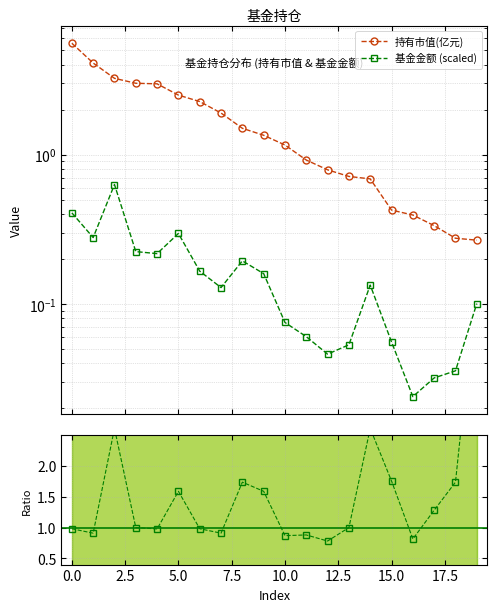

What is the total value across all series at 14?

3.4